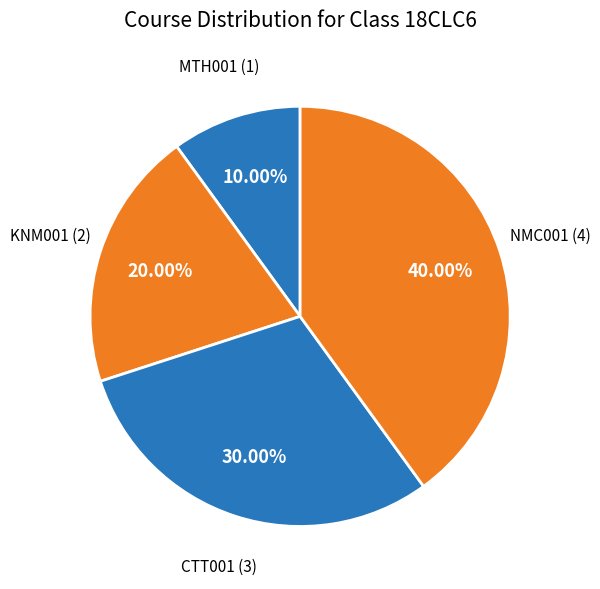

Does CTT001 represent more than half of the total?

No